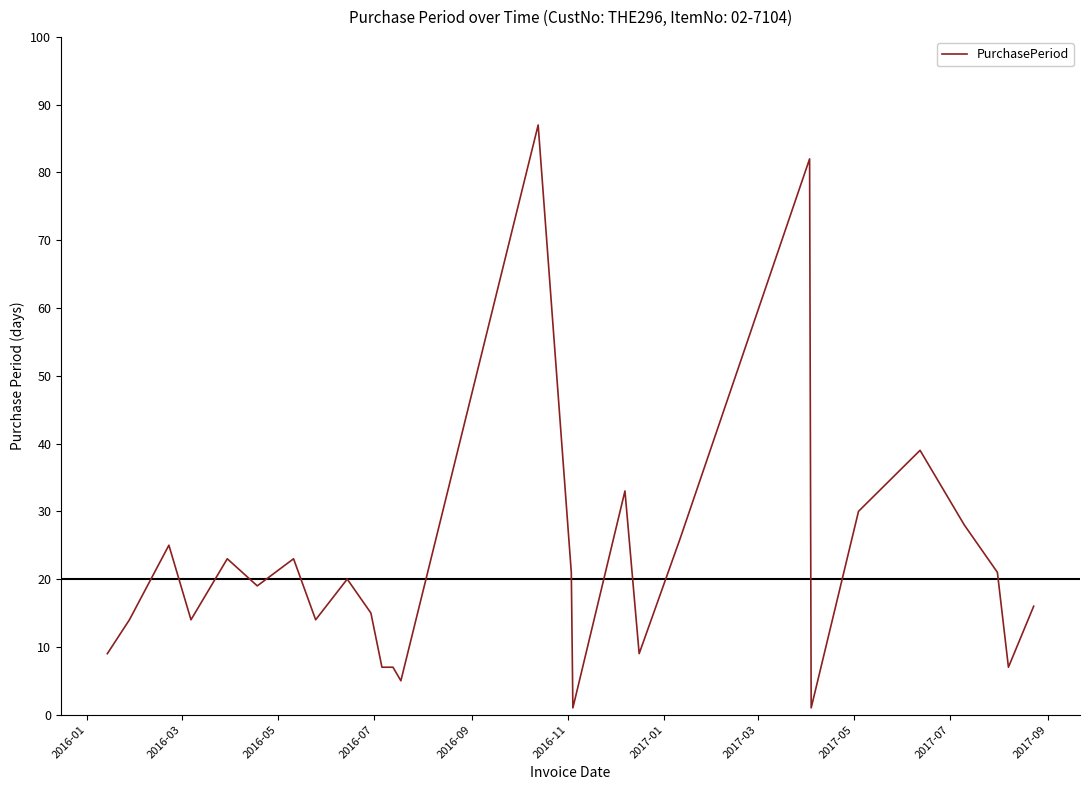

What is the difference between the maximum and minimum values?

86